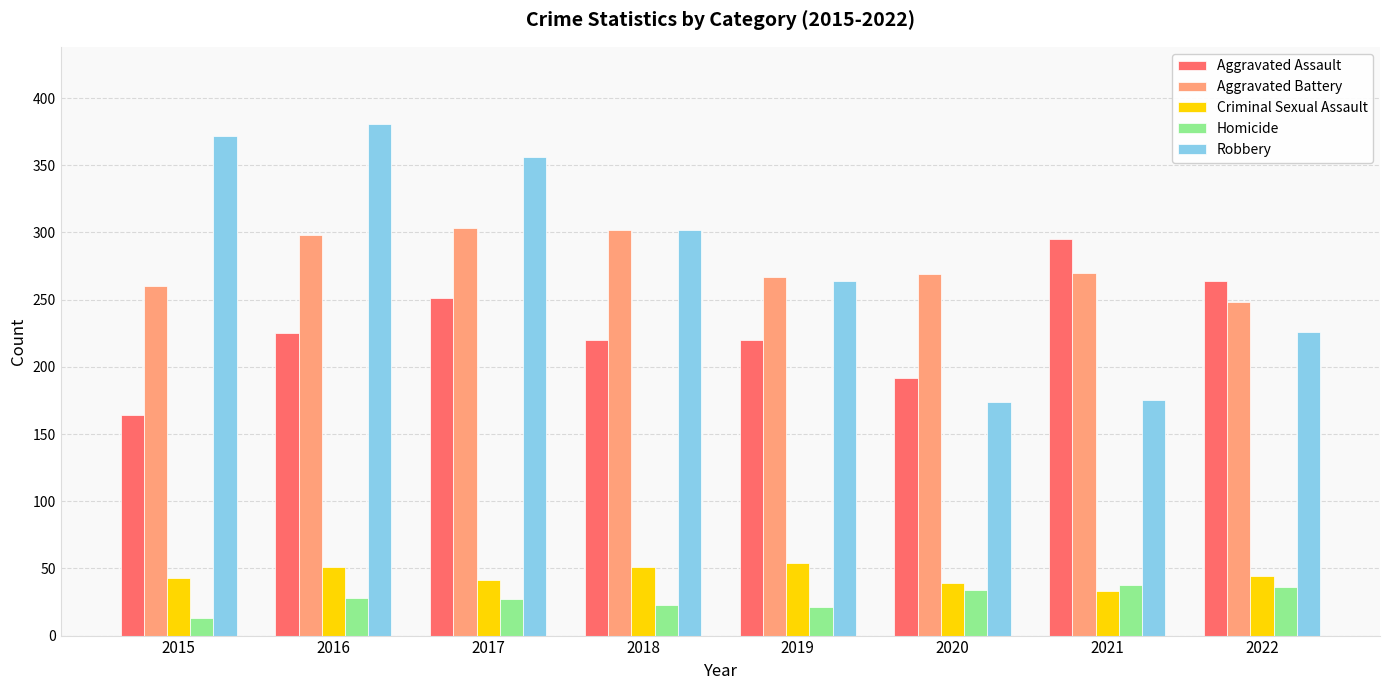

True or false: Criminal Sexual Assault has a value of 39 at 2020.

True